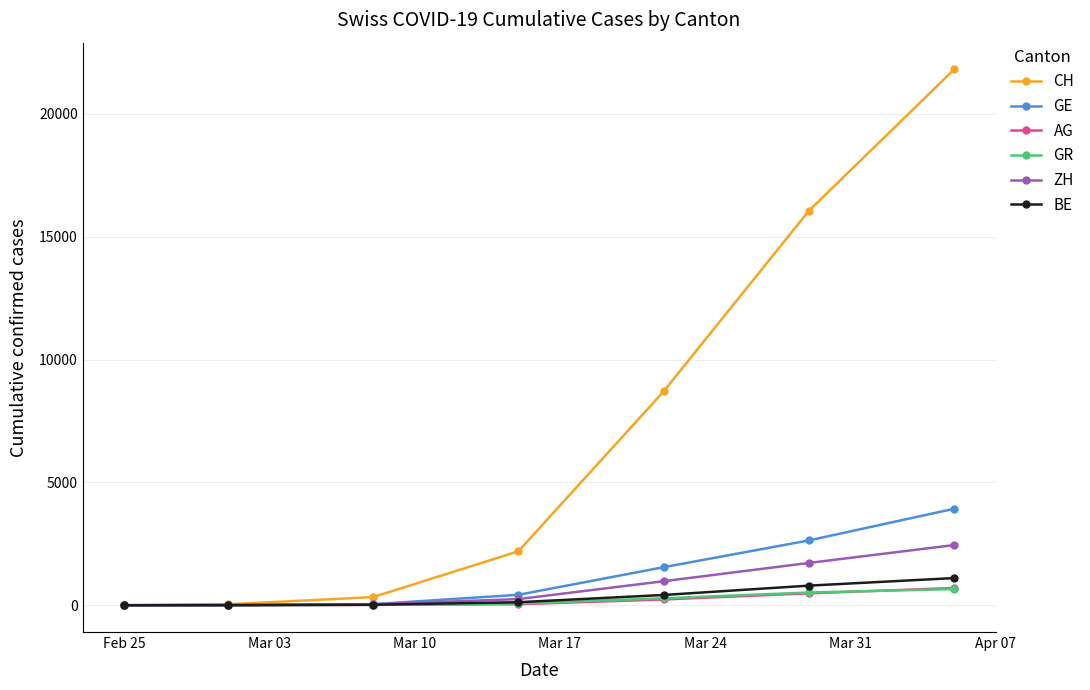

Which series has the largest range (max minus min)?

CH